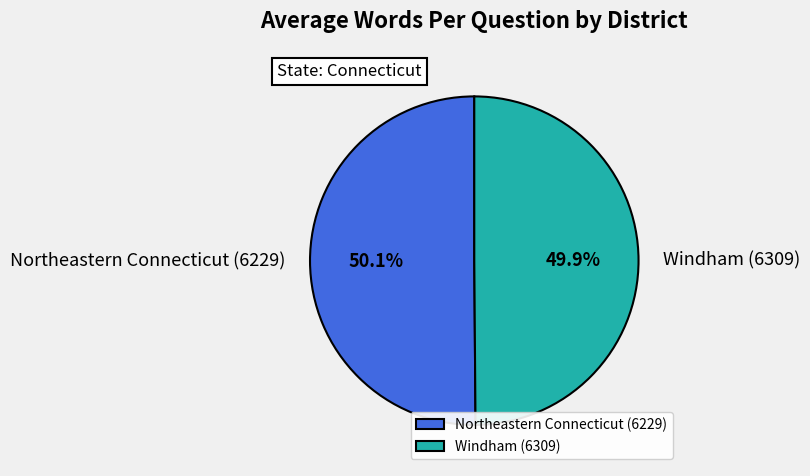

What is the ratio of the value at Windham (6309) to the value at Northeastern Connecticut (6229)?

1.0